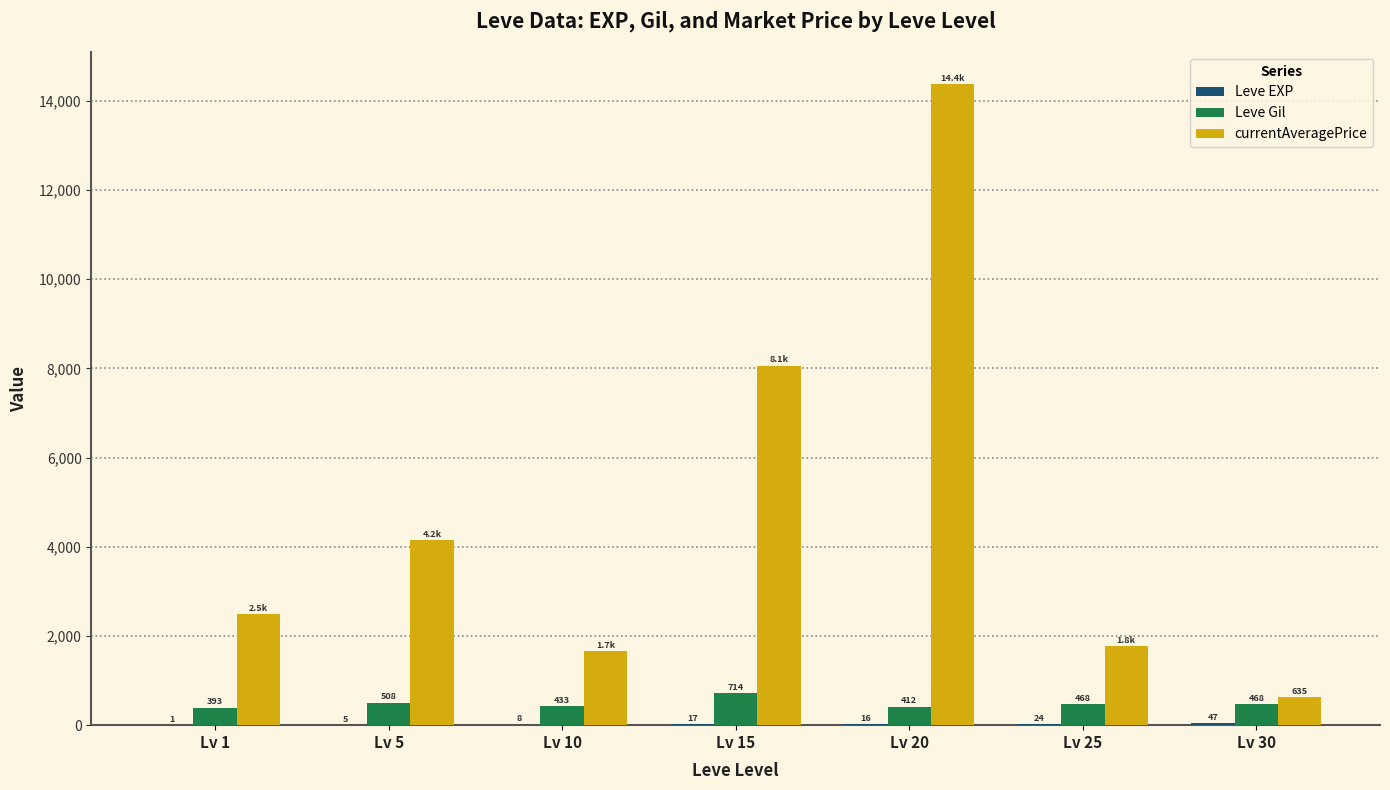

What is the spread (max minus min) of values at Lv 10?

1651.7